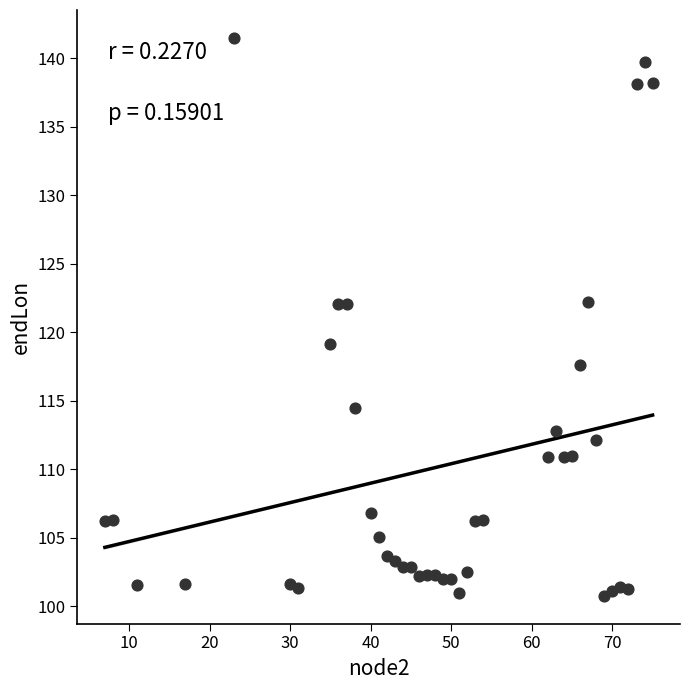

What is the range of X values (max minus min)?

68.0